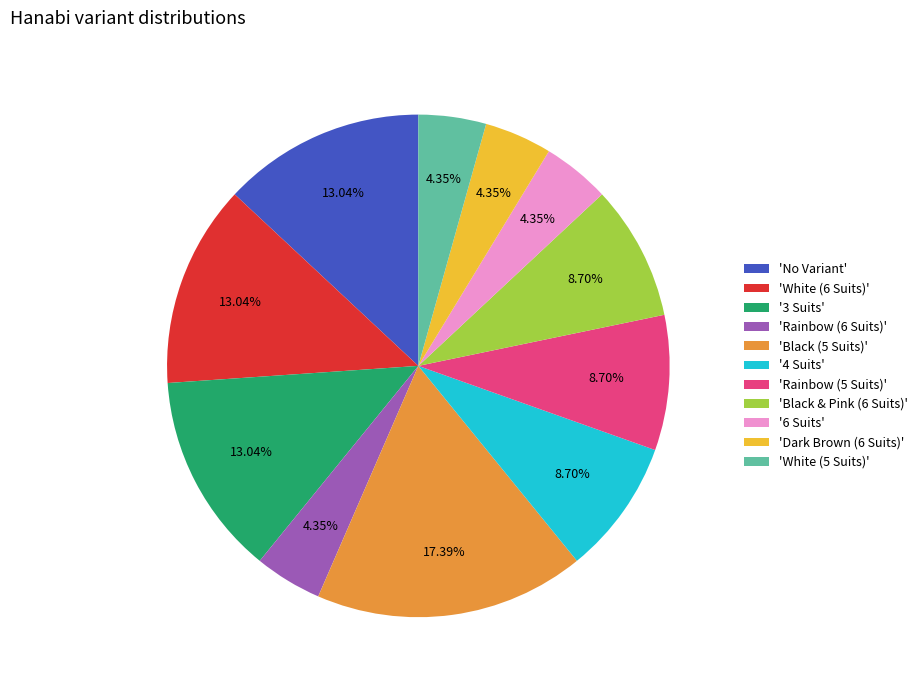

Between '3 Suits' and 'Black & Pink (6 Suits)', which is larger?

'3 Suits'